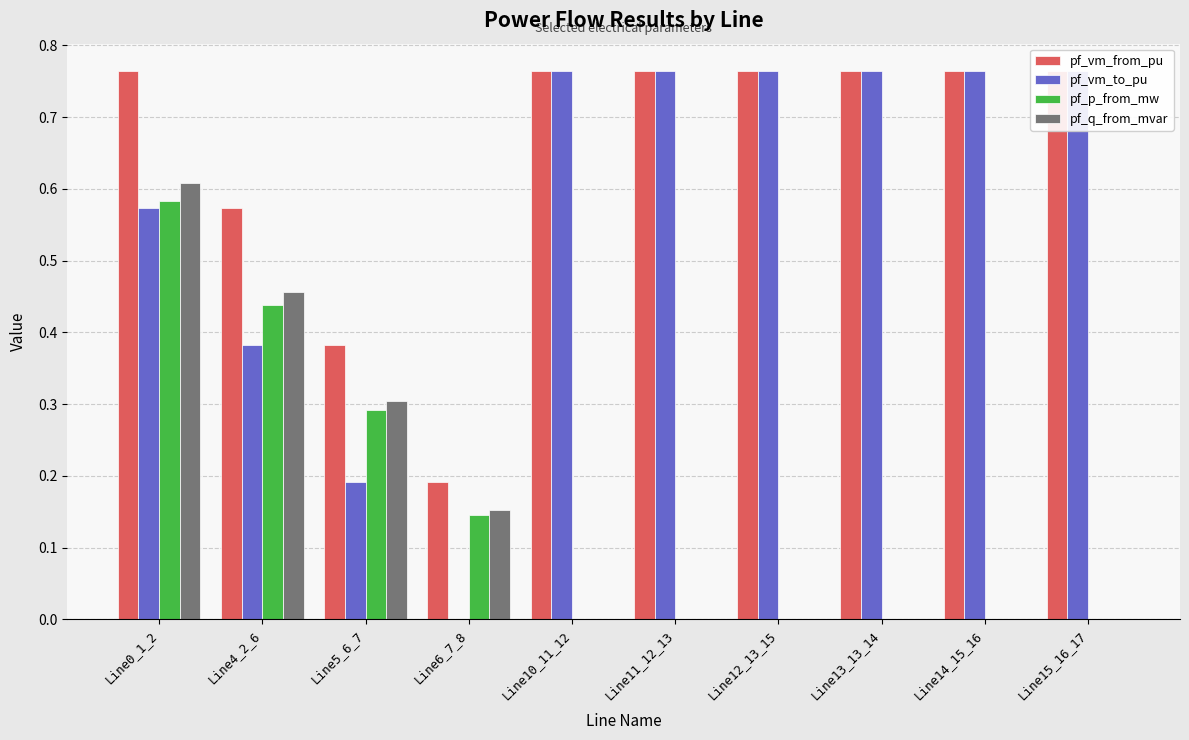

List the labels in order of pf_vm_to_pu value, smallest first.

Line6_7_8, Line5_6_7, Line4_2_6, Line0_1_2, Line10_11_12, Line11_12_13, Line13_13_14, Line12_13_15, Line14_15_16, Line15_16_17